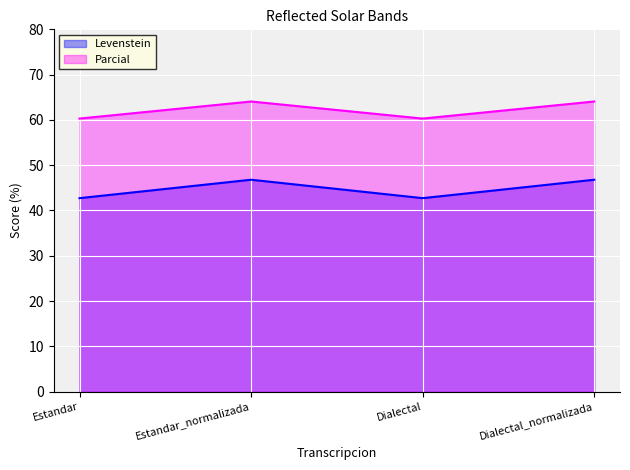

Reading left to right, what are all the values shown in this chart?

Levenstein: 42.7	46.8	42.7	46.8
Parcial: 60.3	64.1	60.3	64.1